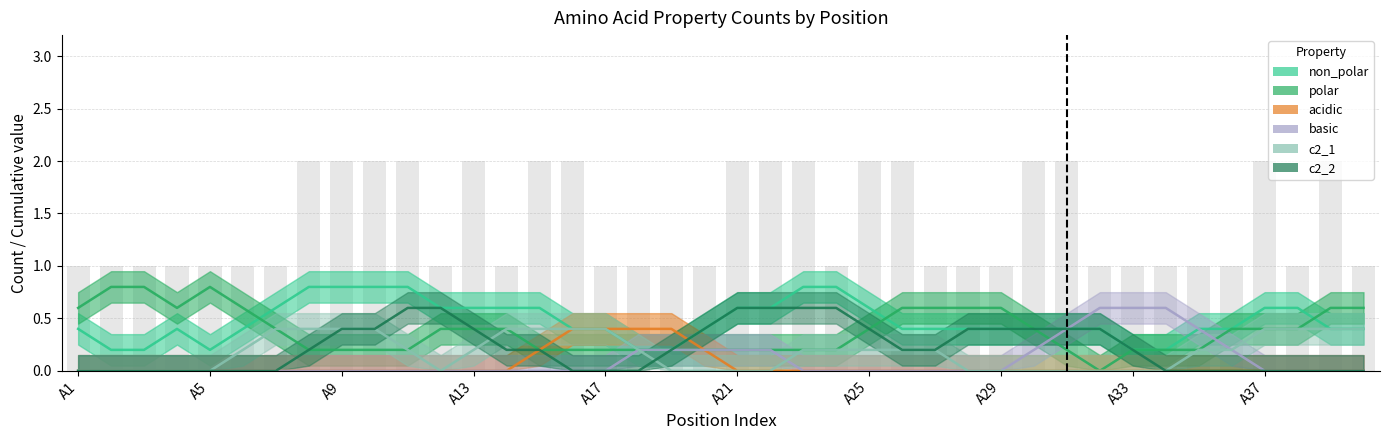

How many values in the c2_1 series exceed 0?

7